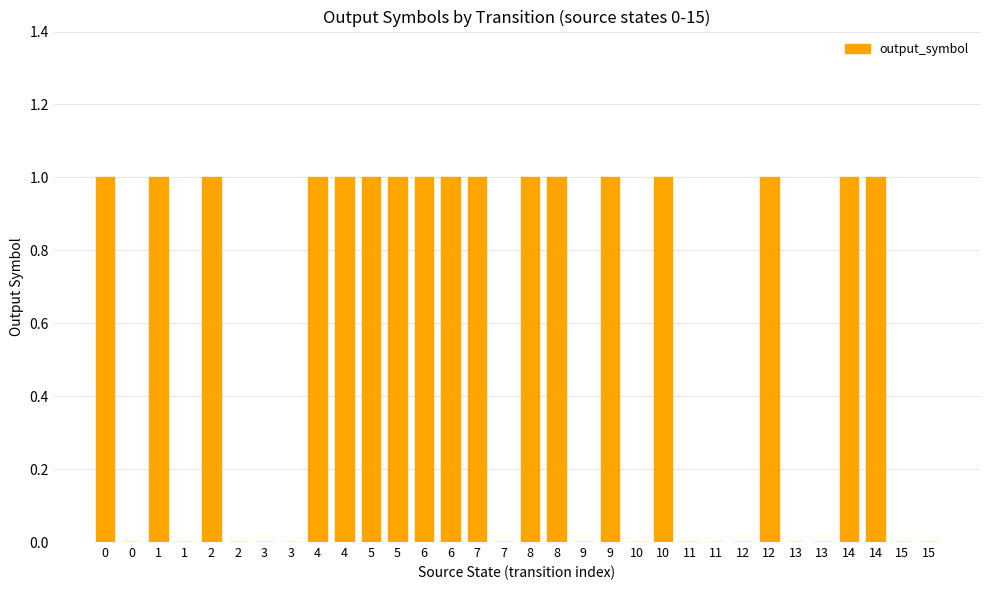

What is the difference between the maximum and second lowest values?

1